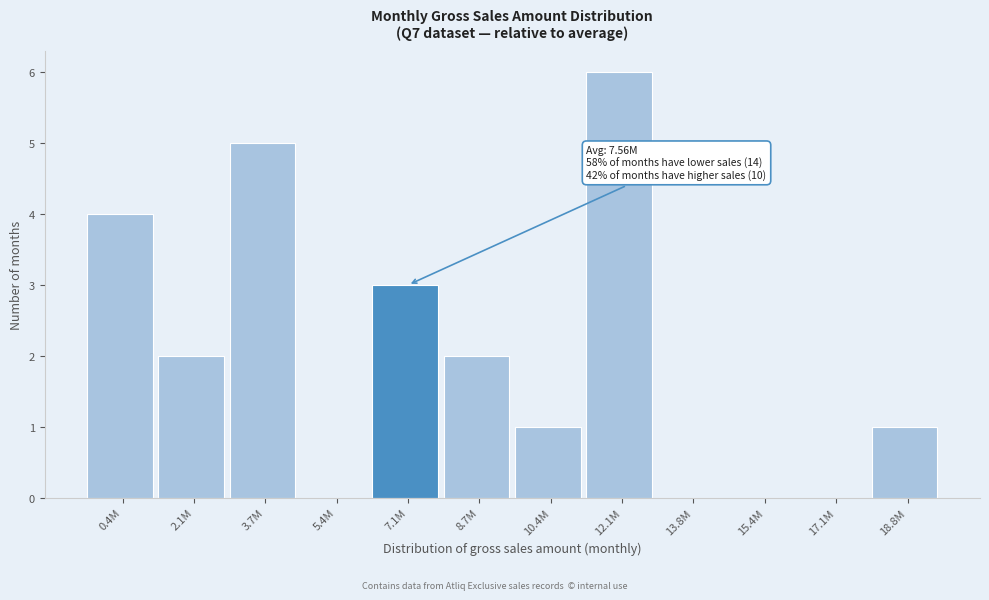

Reading left to right, what are all the values shown in this chart?

0.4M=4	2.1M=2	3.7M=5	5.4M=0	7.1M=3	8.7M=2	10.4M=1	12.1M=6	13.8M=0	15.4M=0	17.1M=0	18.8M=1